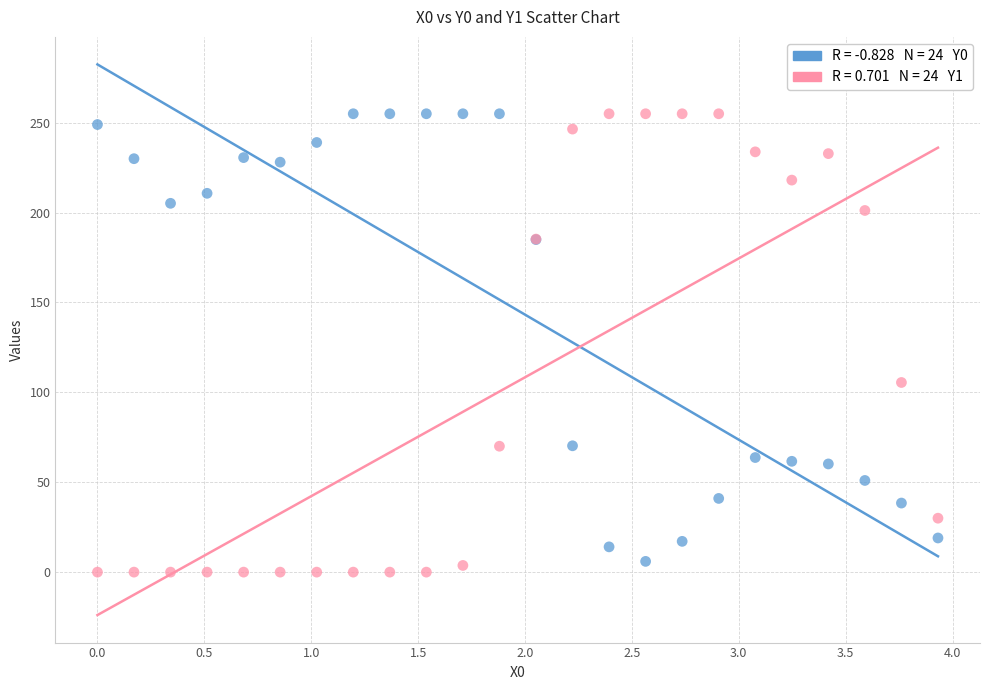

Across all series, what Y value is closest to 127?

105.5